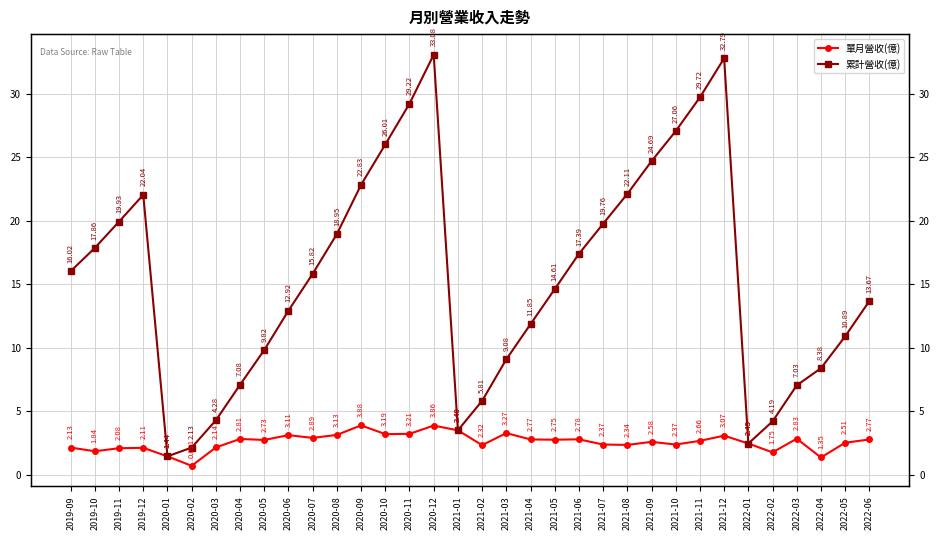

What is the lowest value of the 單月營收(億) series?

0.7